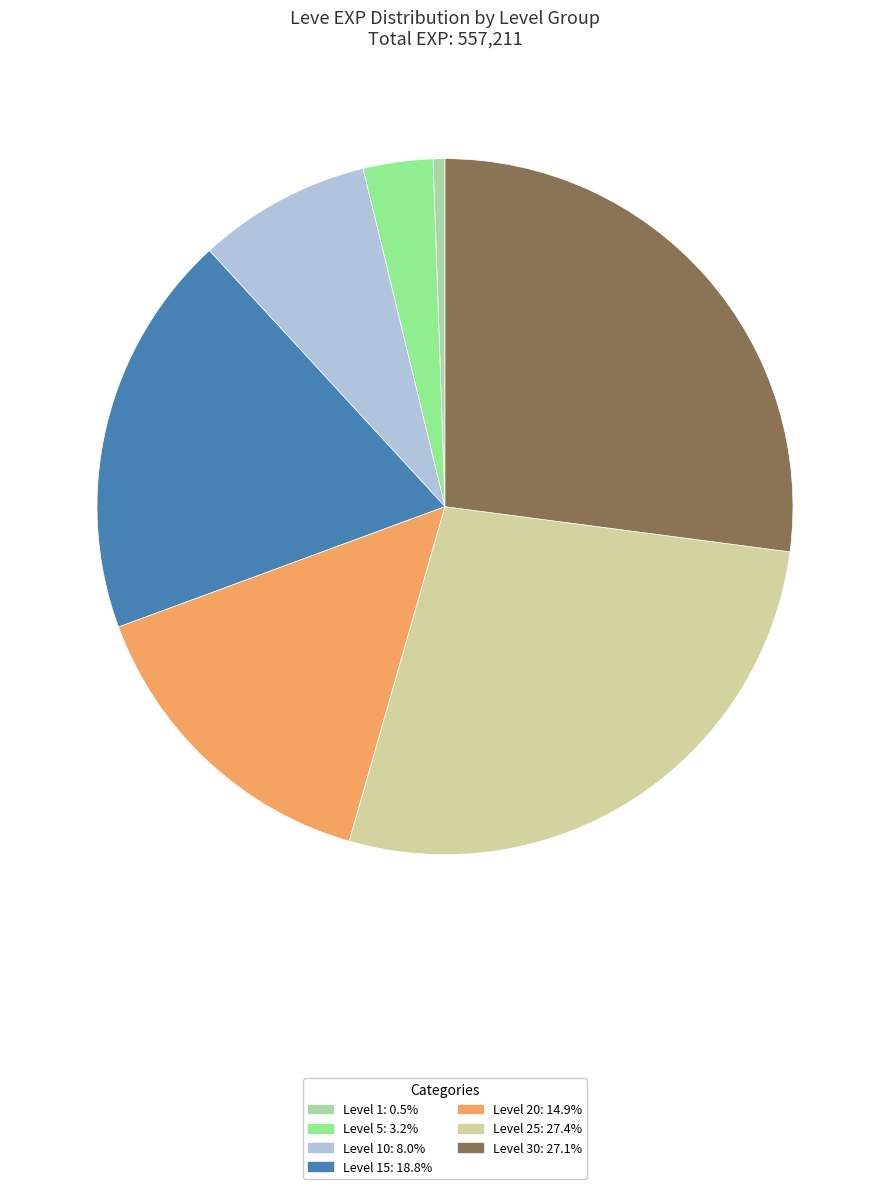

Is there any slice that represents more than half of the pie?

No